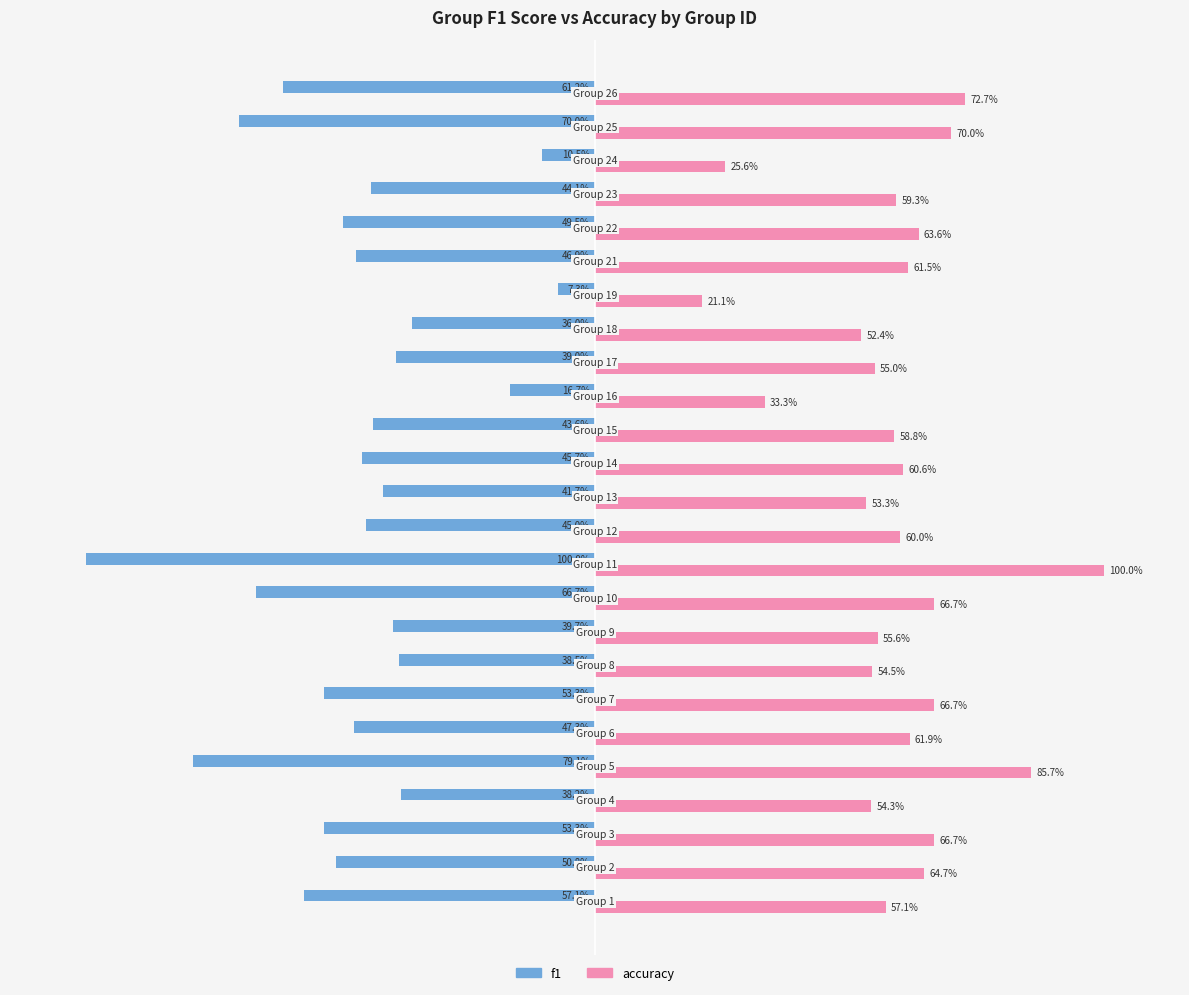

Which series has the largest total across all categories?

accuracy